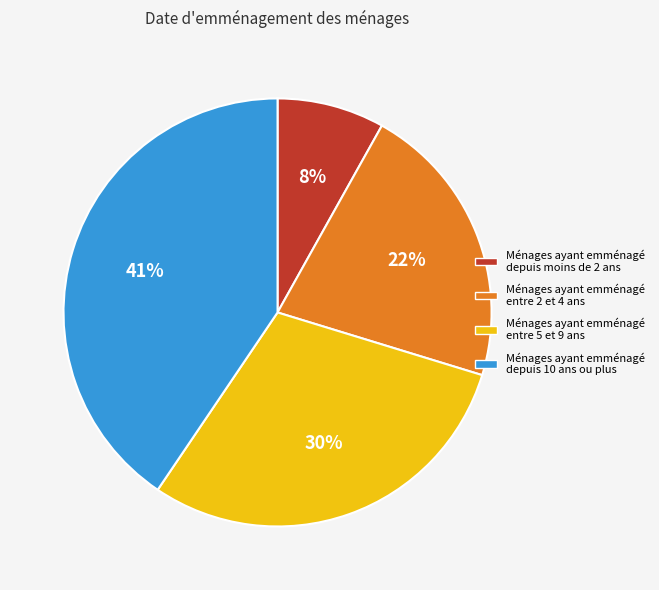

Is there a majority slice in this chart?

No